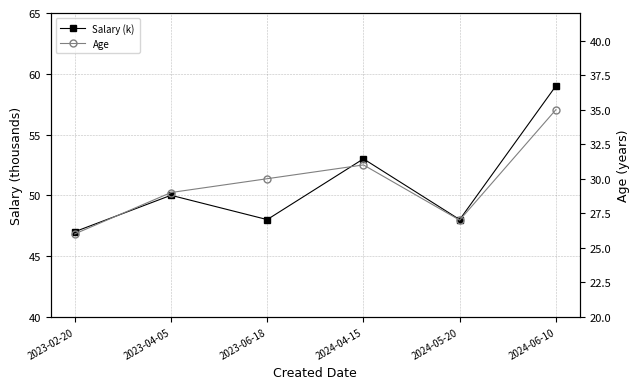

What is the sum of the Salary (k) values at 2023-06-18 and 2024-06-10?

107